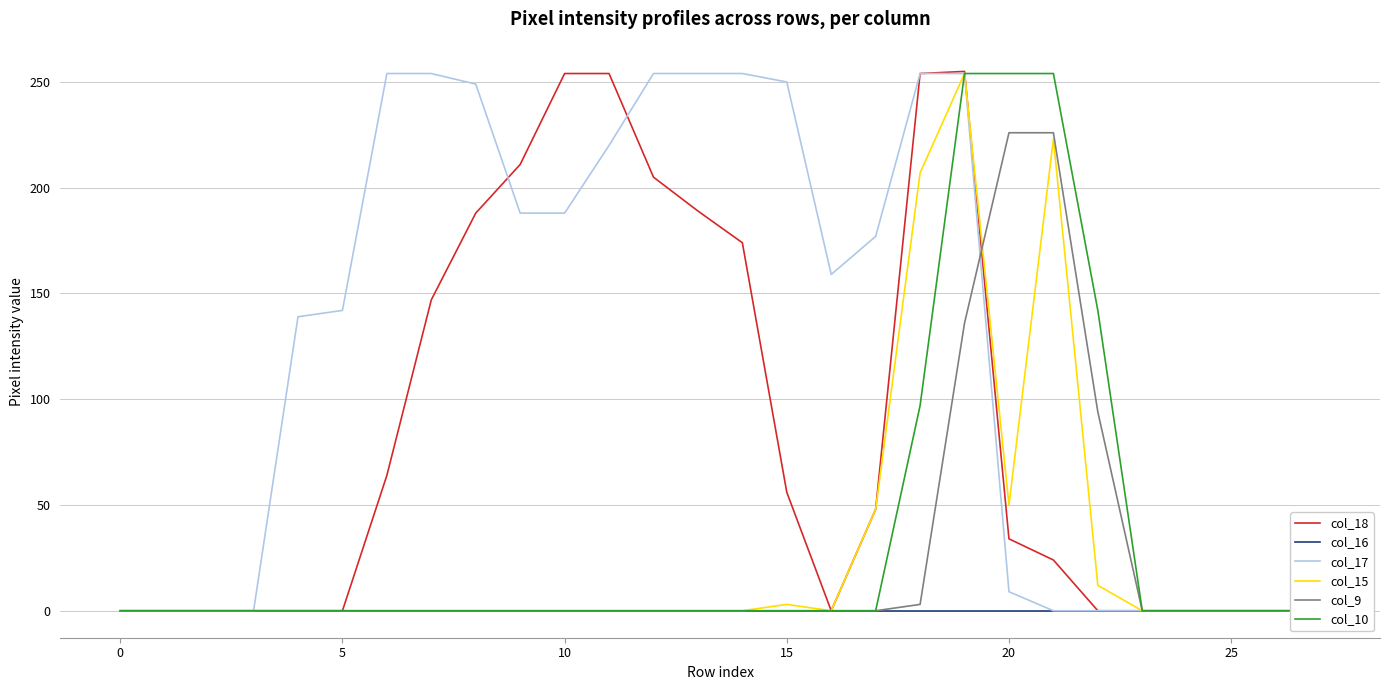

Which has a higher value, 13 or 10?

10